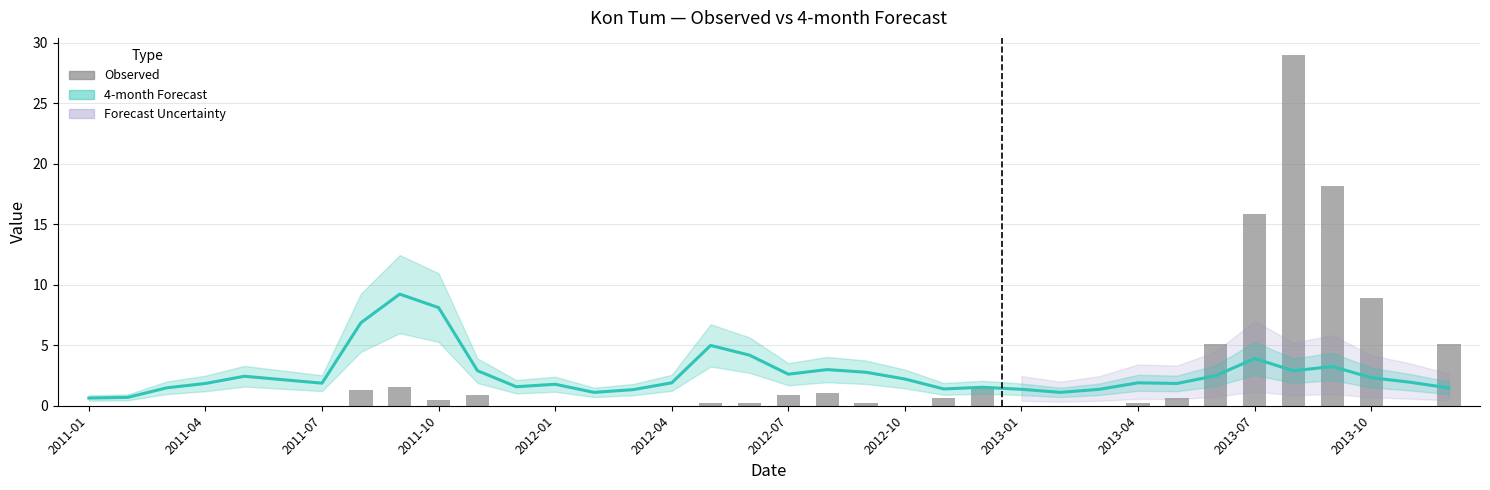

Which series has the largest total across all categories?

4-month Forecast